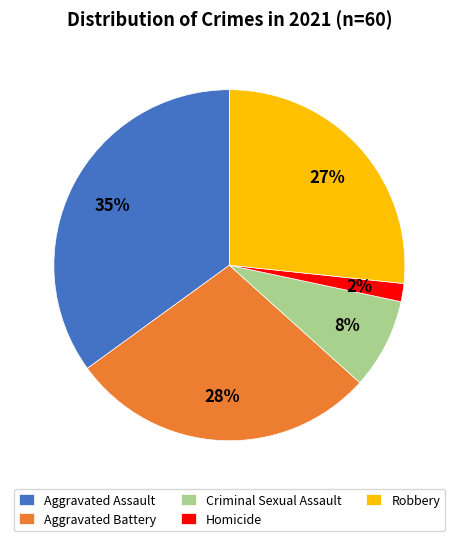

Which has a higher value, Robbery or Homicide?

Robbery